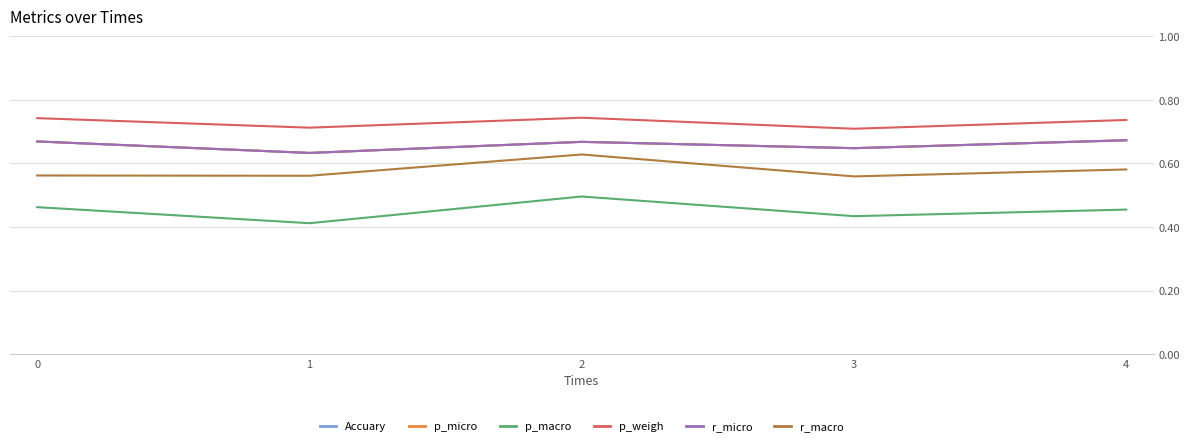

Rank the series by their maximum value, from highest to lowest.

p_weigh, Accuary, p_micro, r_micro, r_macro, p_macro